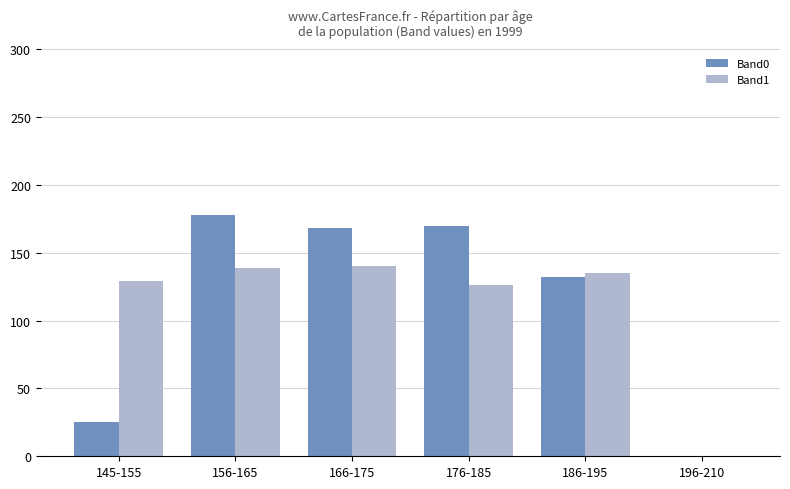

Which series changed the most between 176-185 and 196-210?

Band0